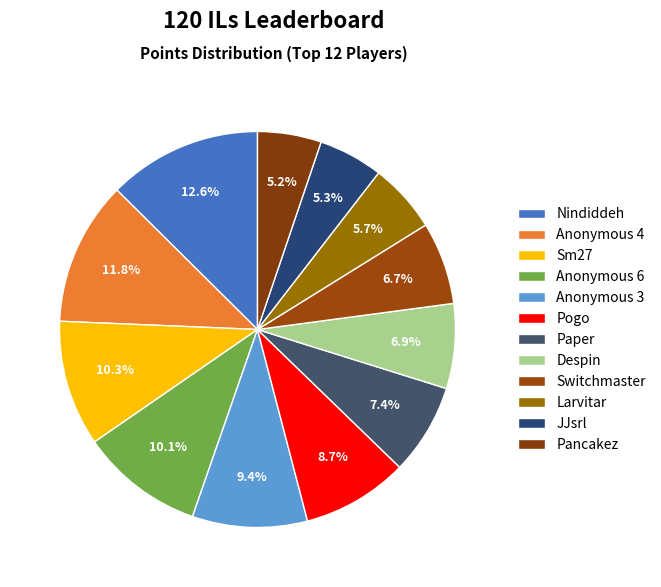

To the nearest percent, what is the difference between the Pogo and Paper slice percentages?

1%